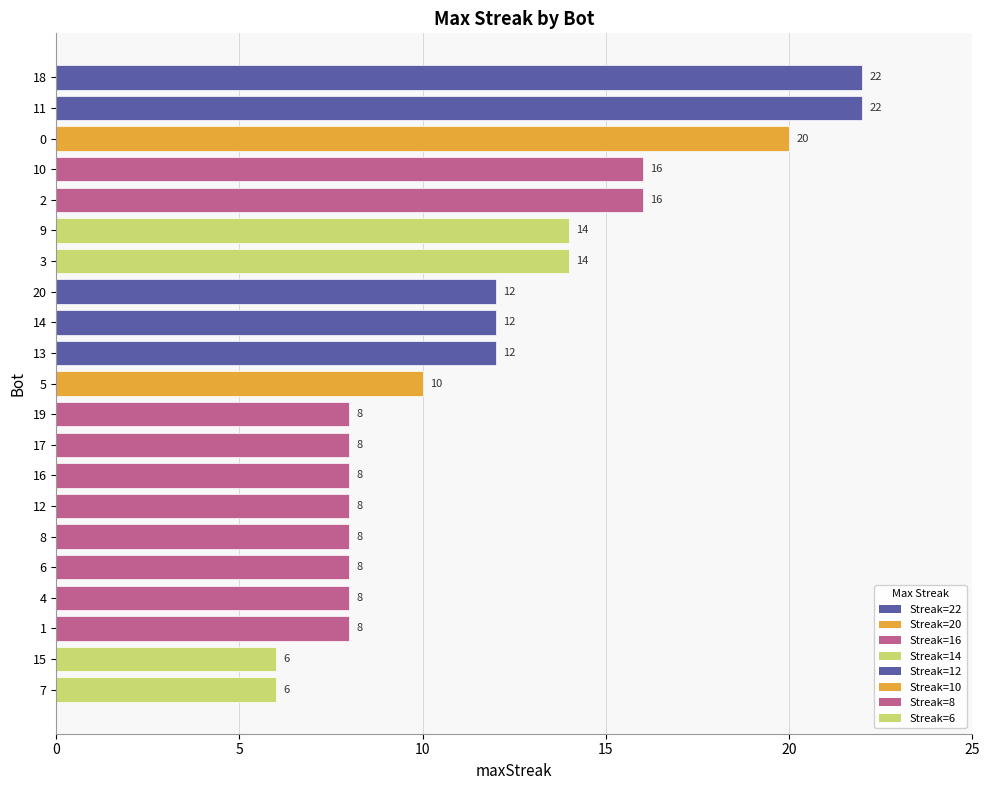

Reading bottom to top, extract all data points from this chart.

6	6	8	8	8	8	8	8	8	8	10	12	12	12	14	14	16	16	20	22	22